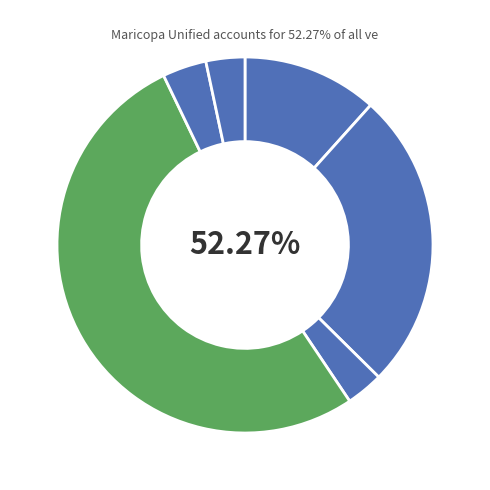

To the nearest percent, what is the difference between the largest and smallest slice percentages?

49%